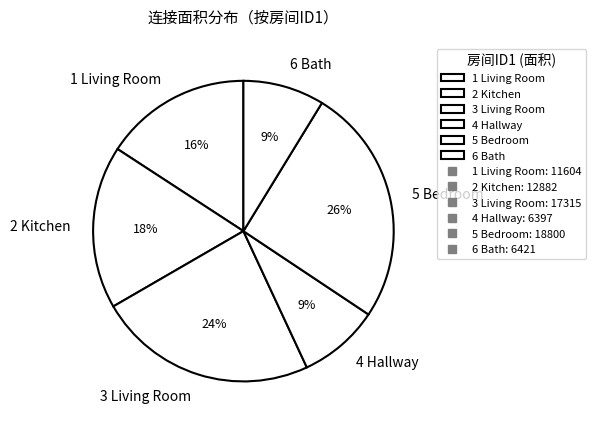

To the nearest percent, what portion does 4 Hallway represent?

9%